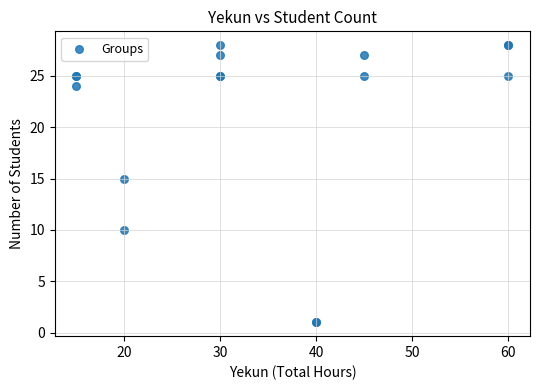

What Y value in the scatter plot is closest to 14?

15